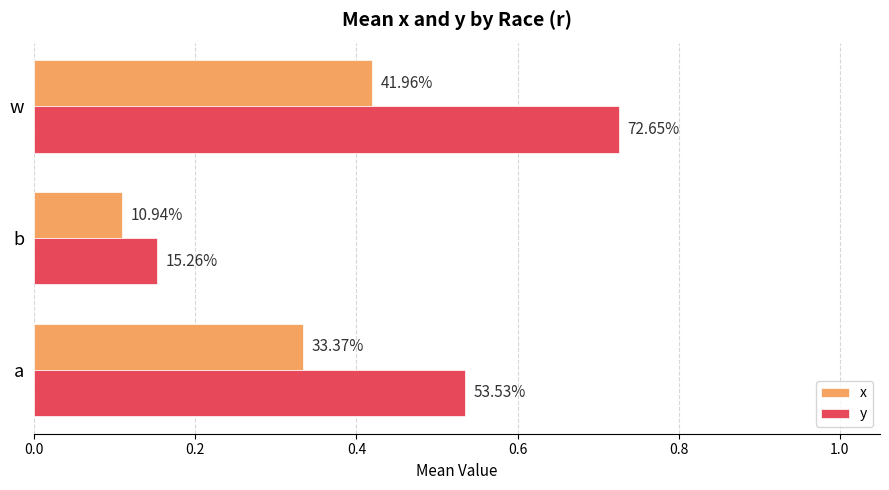

What are all the series names shown in the legend?

x, y